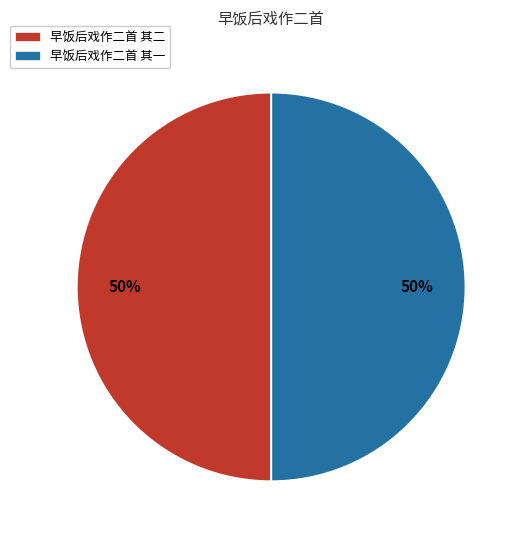

What percentage is the 早饭后戏作二首 其一 slice, to the nearest percent?

50%